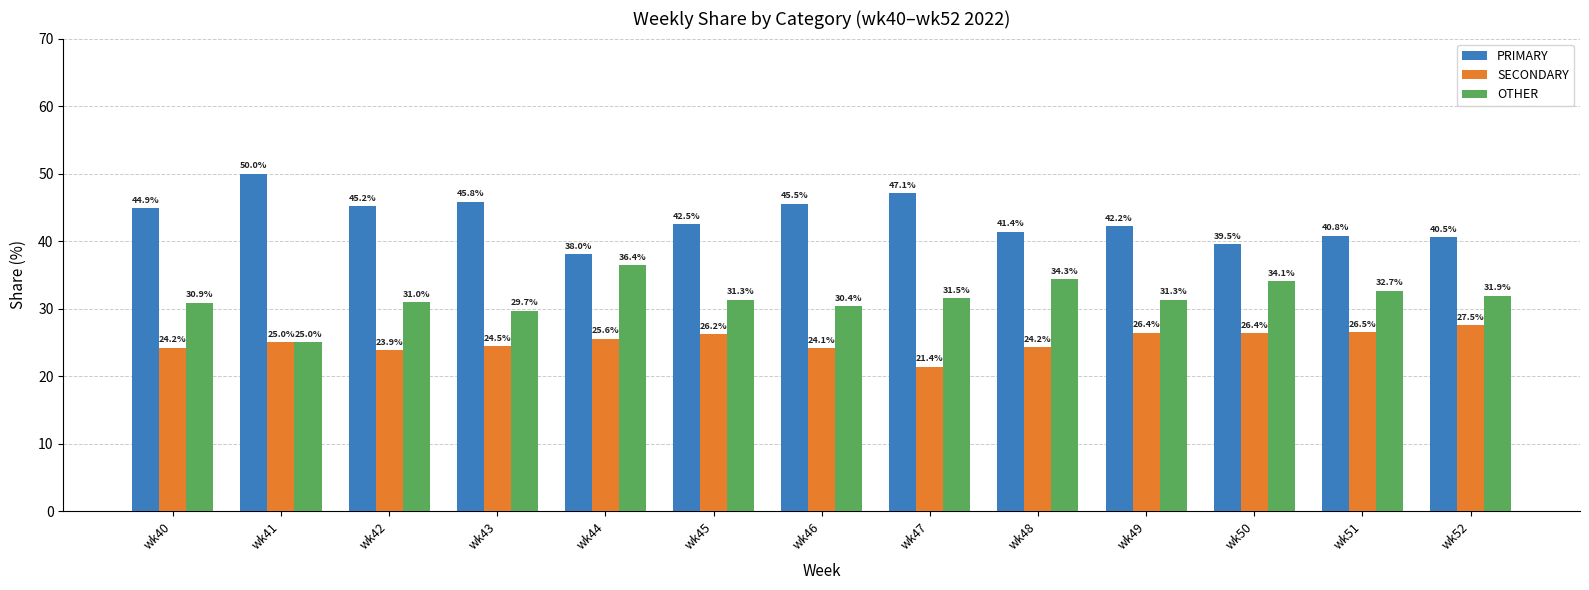

How many bars are there in total?

39